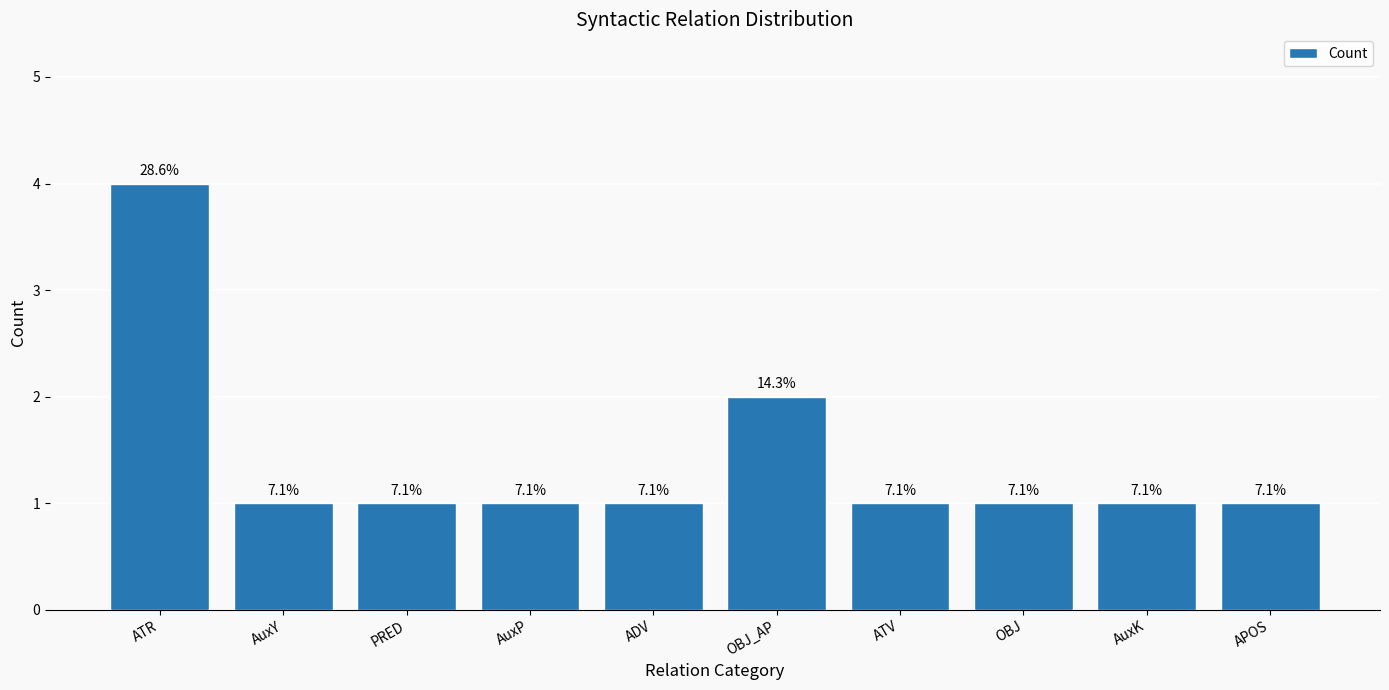

Rank the categories by value from highest to lowest.

ATR, OBJ_AP, AuxY, PRED, AuxP, ADV, ATV, OBJ, AuxK, APOS